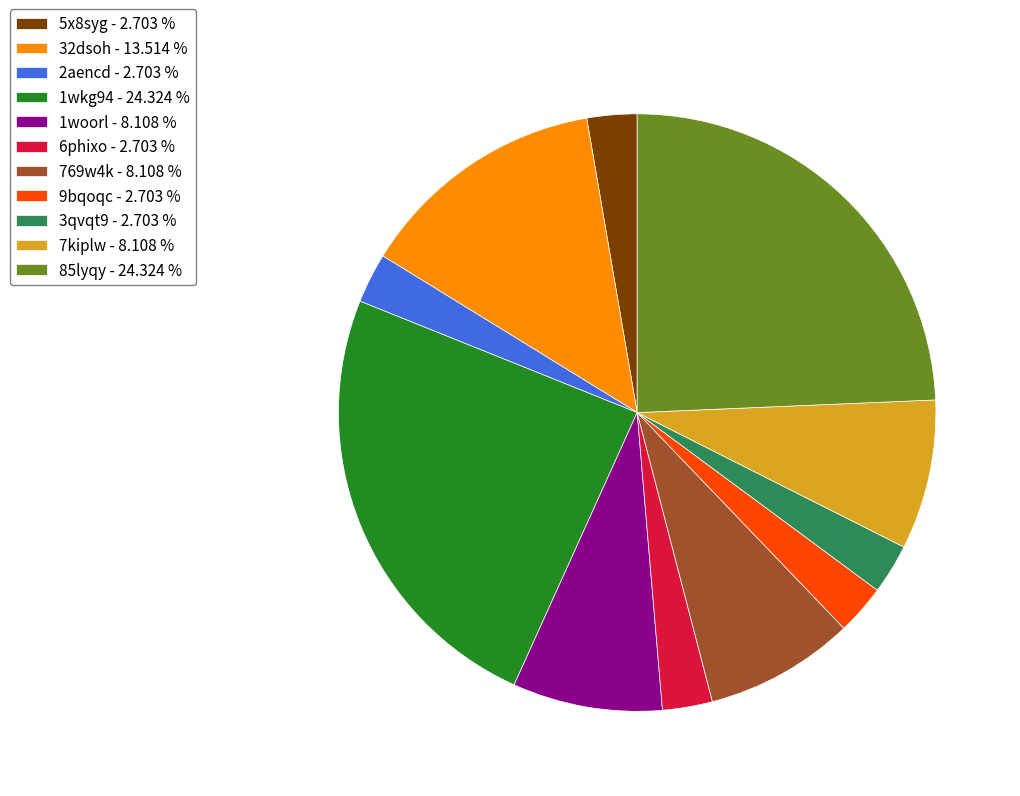

Does 2aencd - 2.703 % account for over 50% of the chart?

No